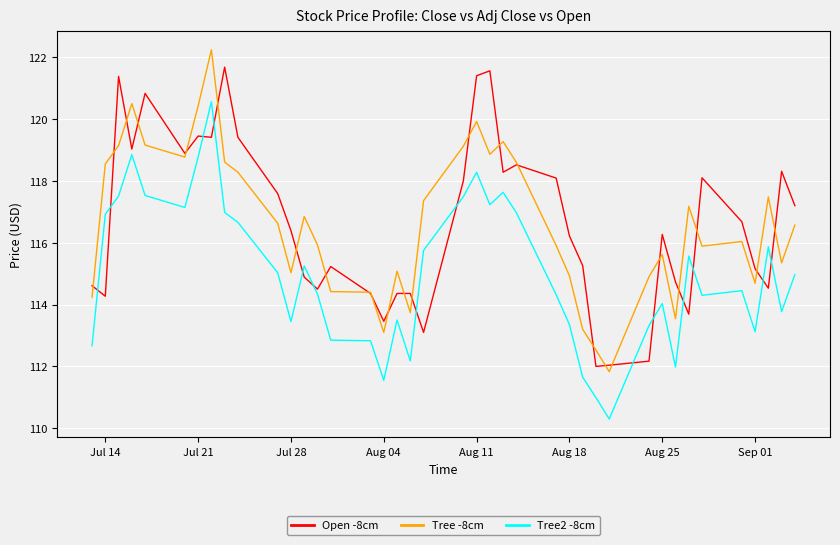

What is the minimum value for Tree2 -8cm?

110.3